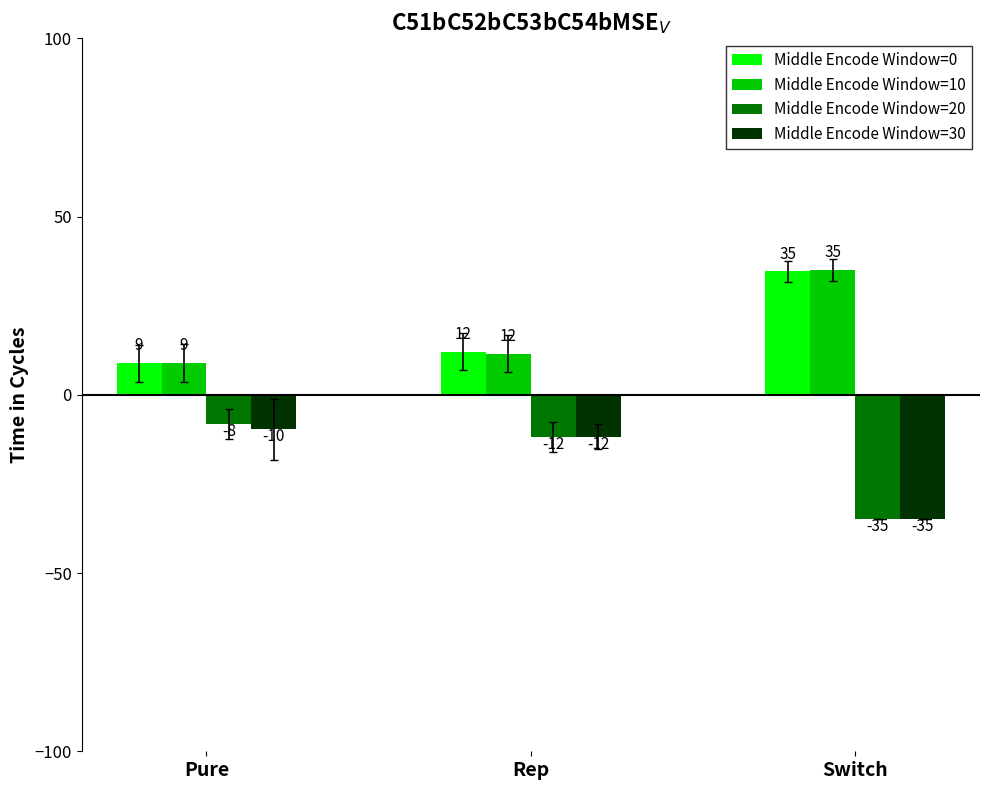

What is the maximum value for Middle Encode Window=10?

35.0